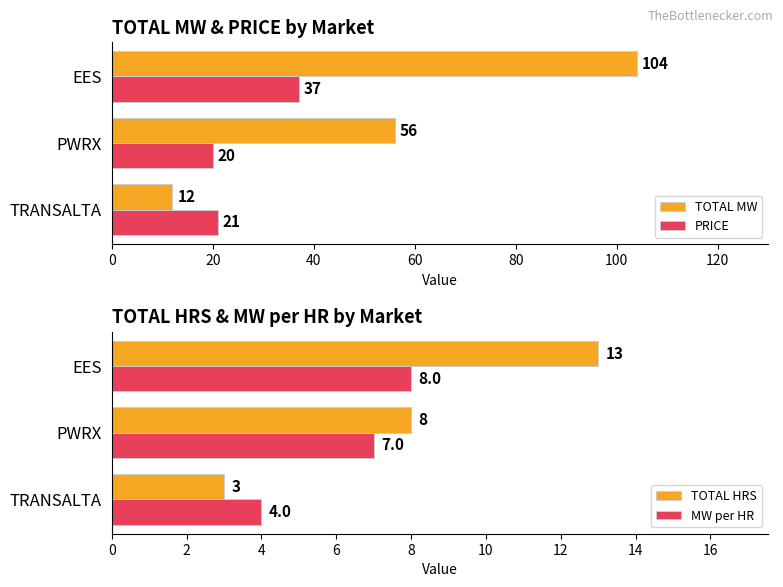

What is the highest value of the PRICE series?

37